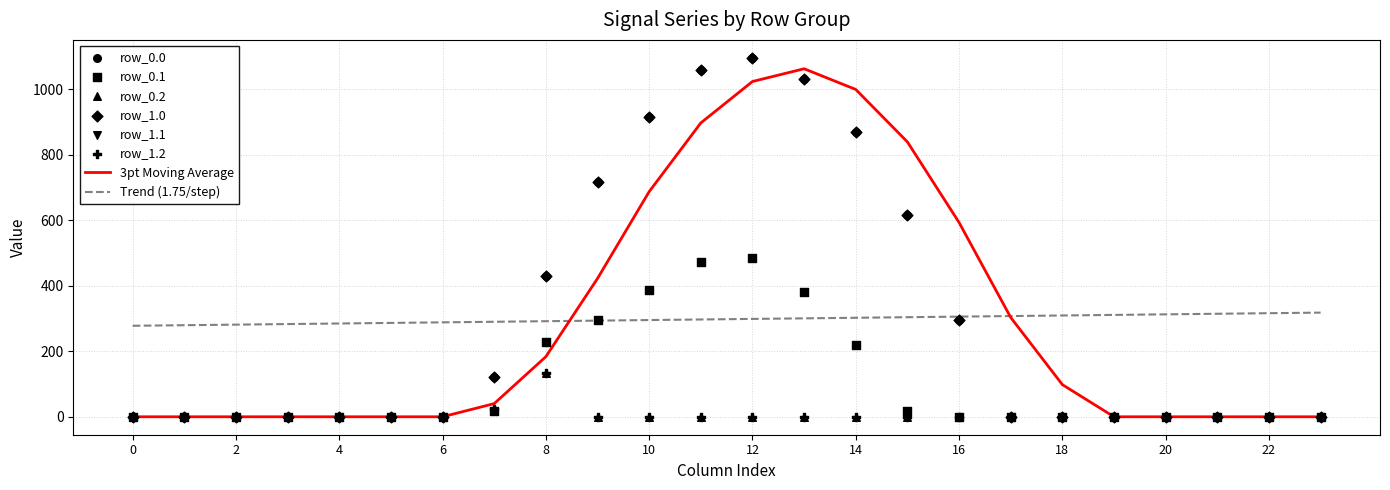

The value of 3pt Moving Average at 6 is 0.0. True or false?

True